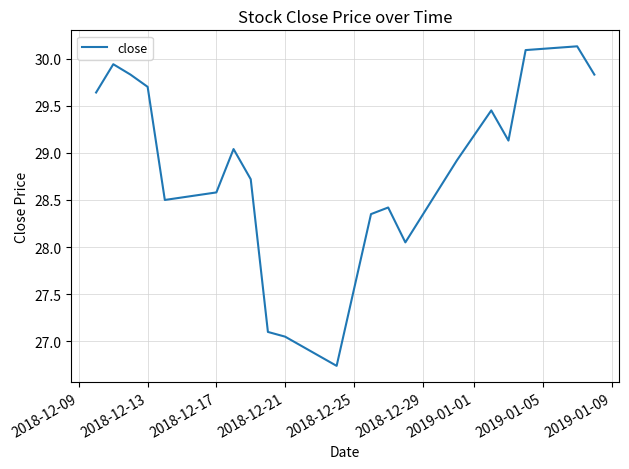

What is the difference between the maximum and minimum values?

3.4